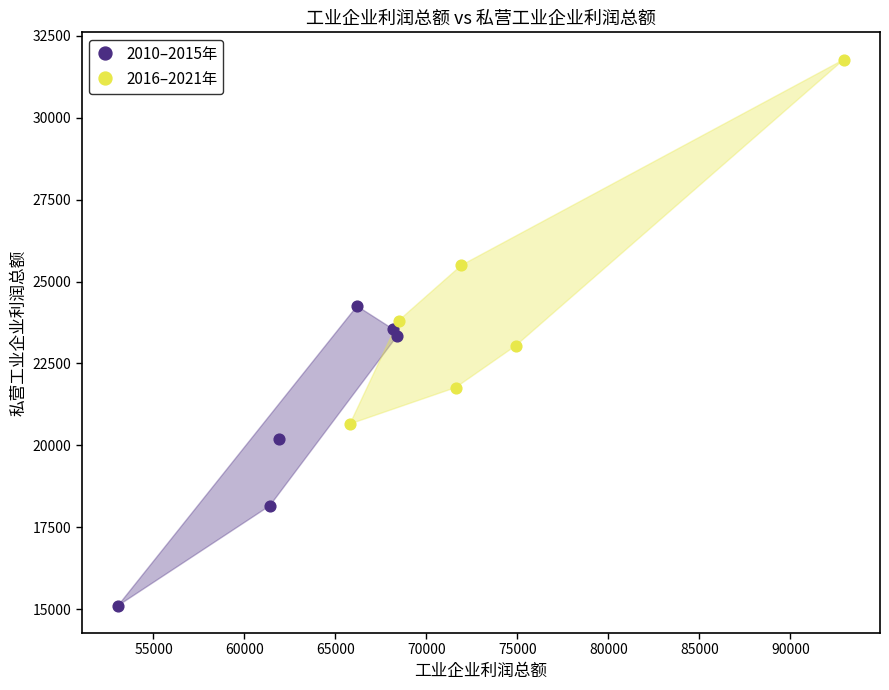

Which series contains the lowest Y value?

2010–2015年